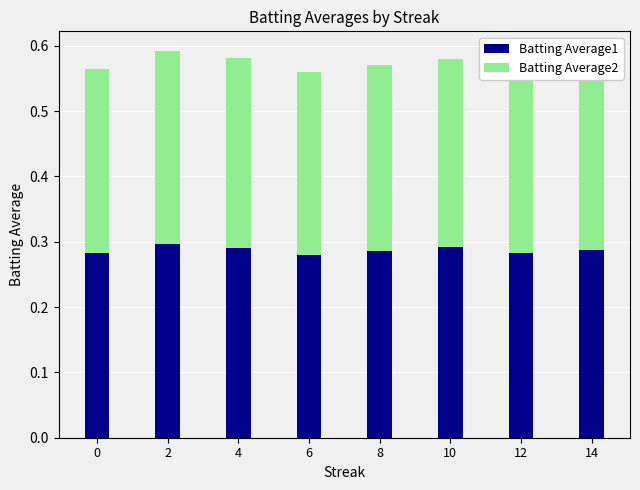

What is the sum of all Batting Average1 values?

2.3